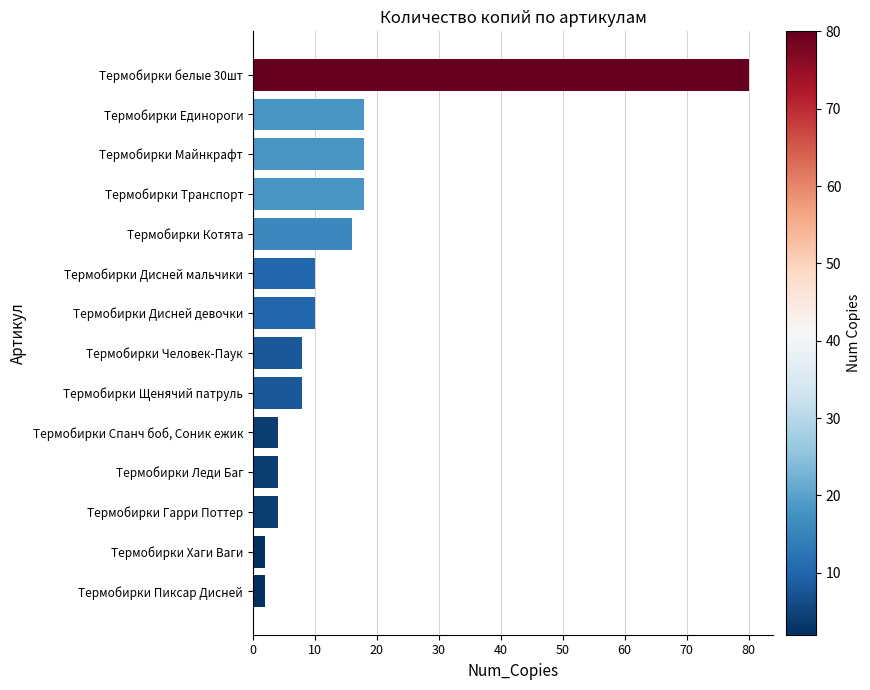

What is the difference between the second highest and second lowest values?

16